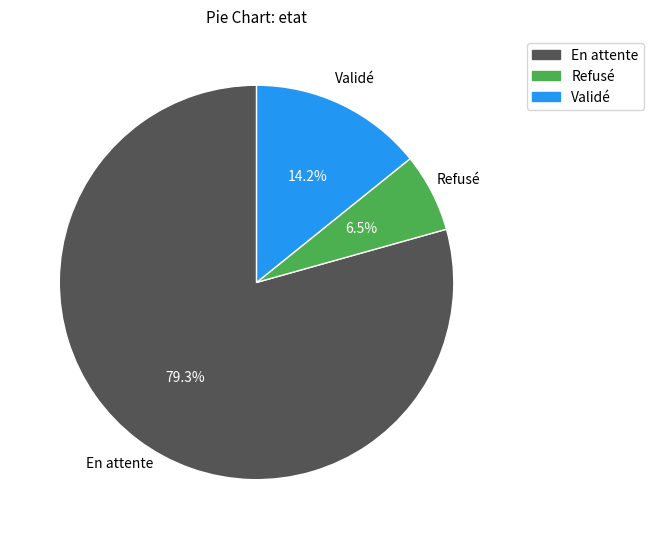

What is the smallest slice in the pie chart?

Refusé